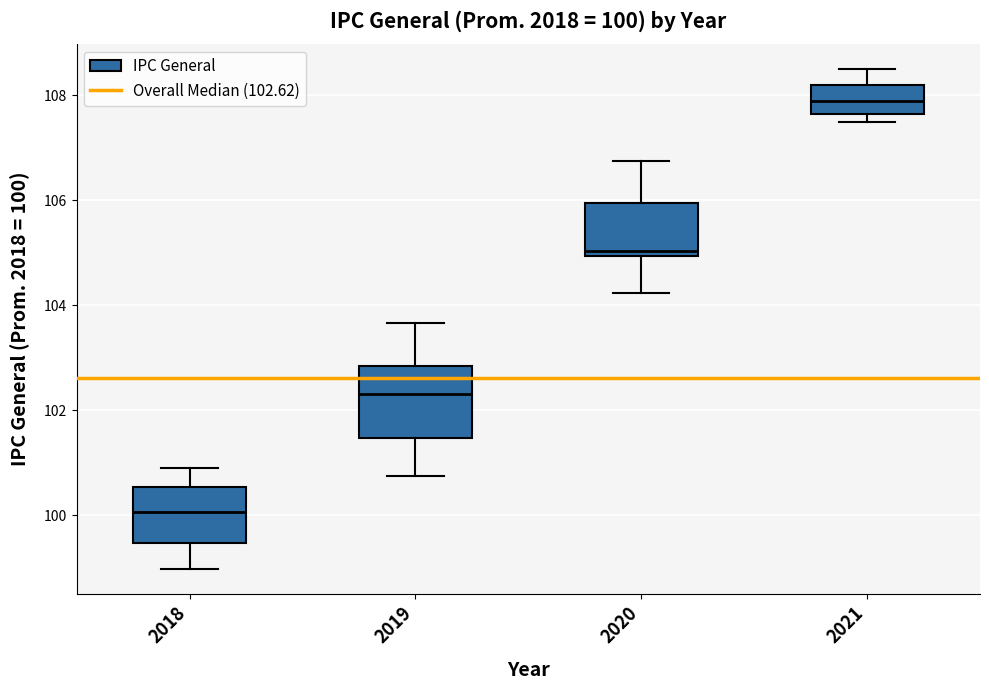

Comparing the boxes themselves (not the whiskers), which one is the tallest?

2019